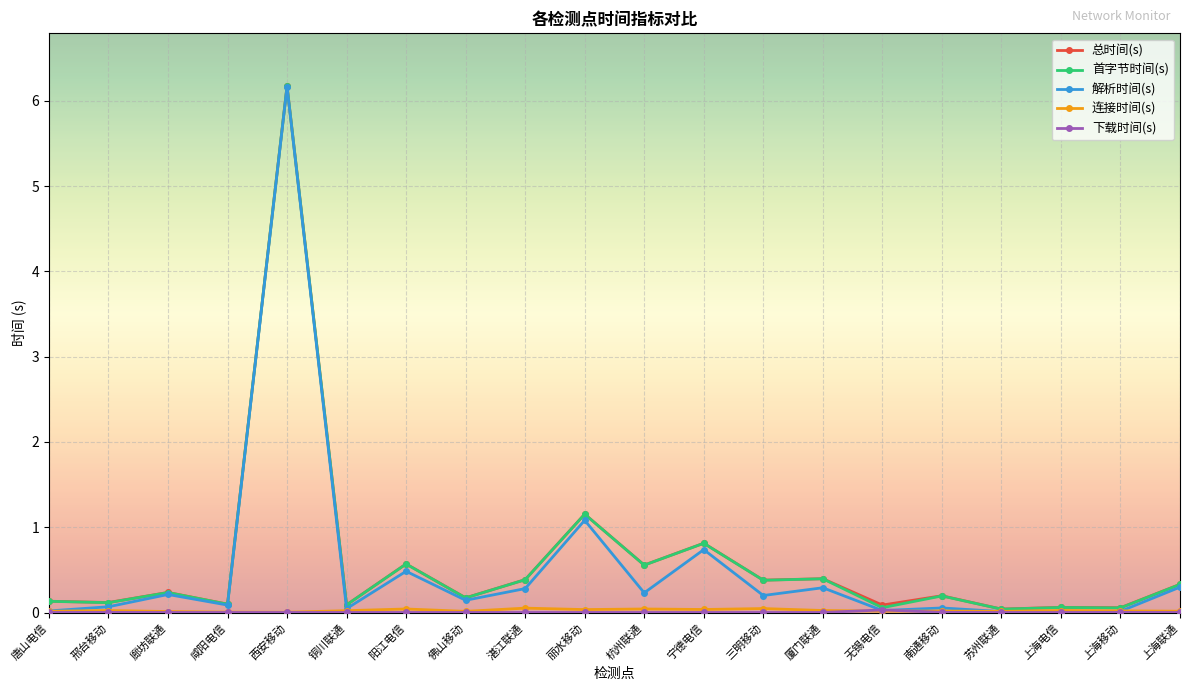

Which category has the highest value across all series?

西安移动